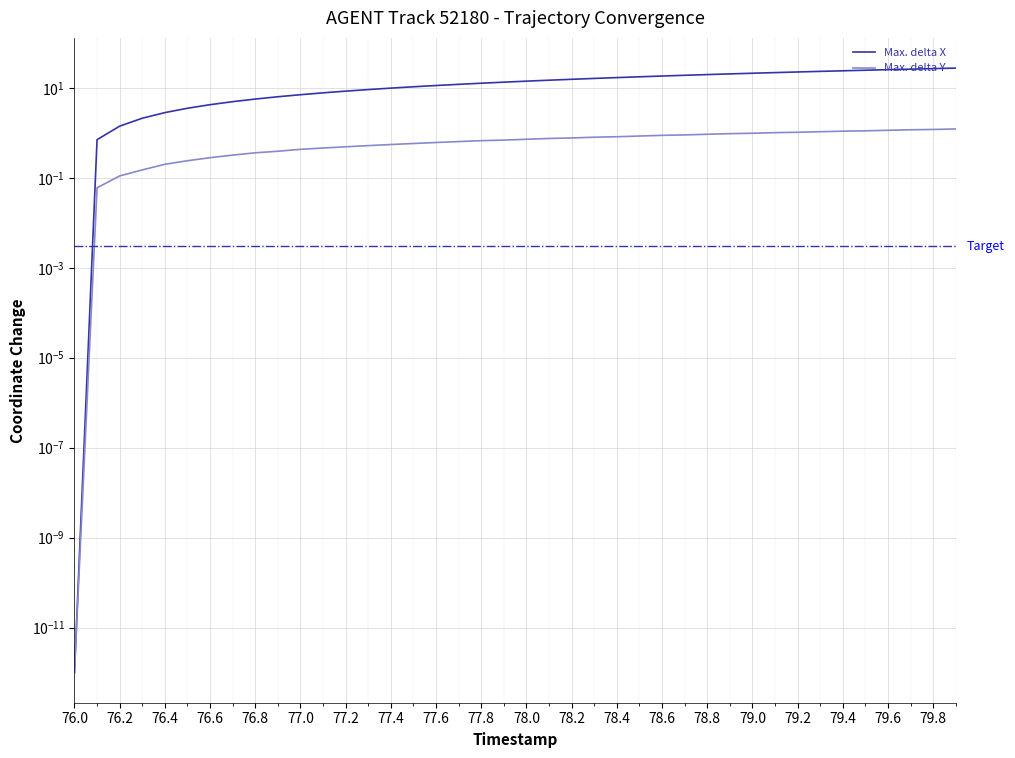

True or false: Max. delta Y and Max. delta X cross at least once.

False